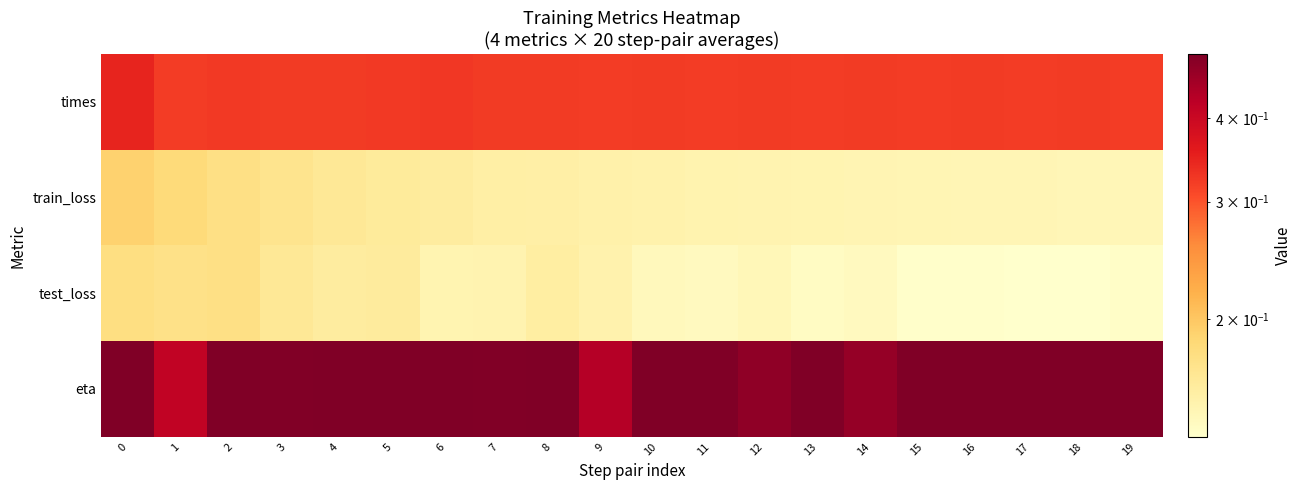

Between 4 and 14, which is larger?

14